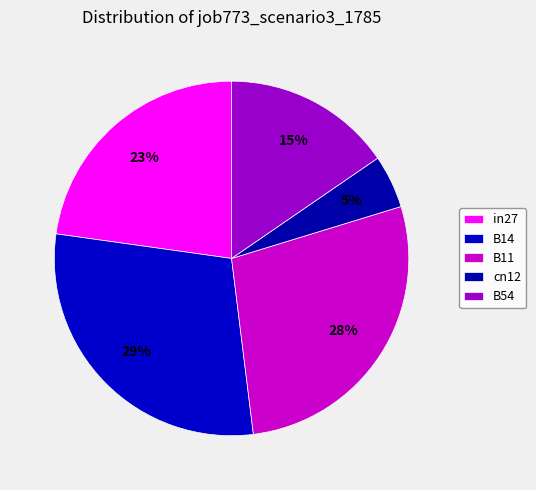

To the nearest percent, what portion does B11 represent?

28%